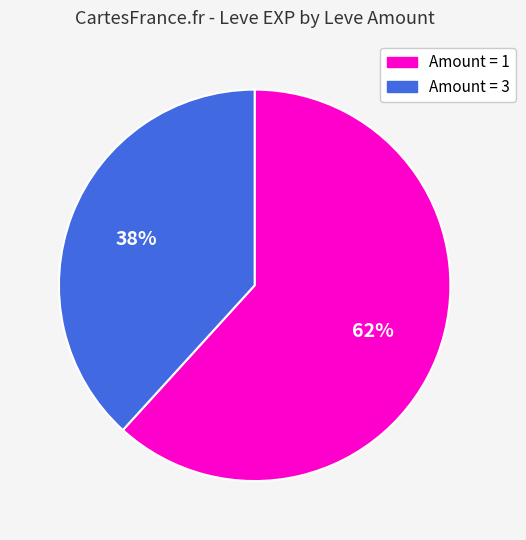

To the nearest percent, what is the difference between the largest and smallest slice percentages?

24%